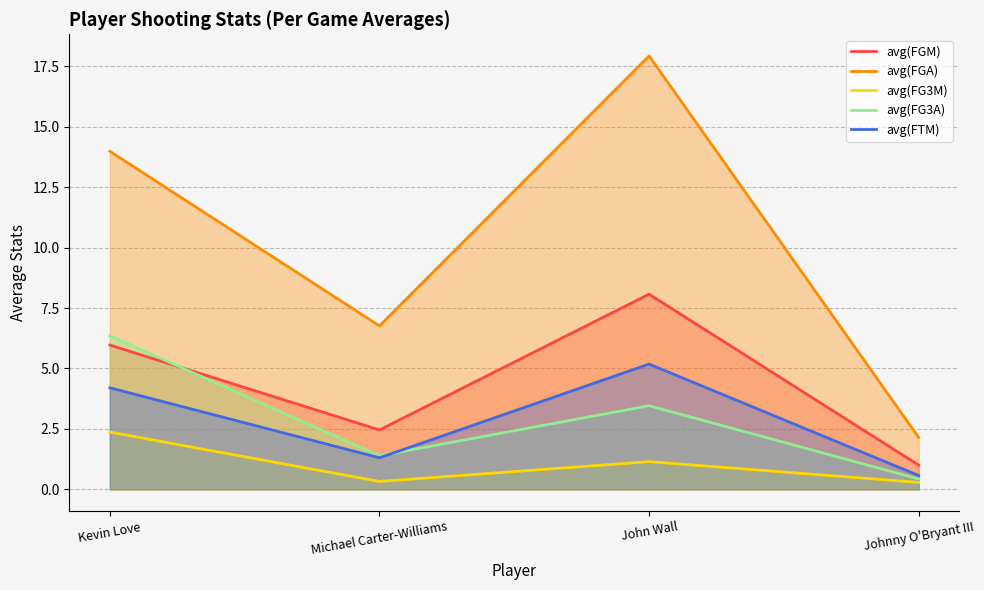

Is the value of avg(FGA) at Johnny O'Bryant III greater than the value of avg(FTM) at Johnny O'Bryant III?

Yes